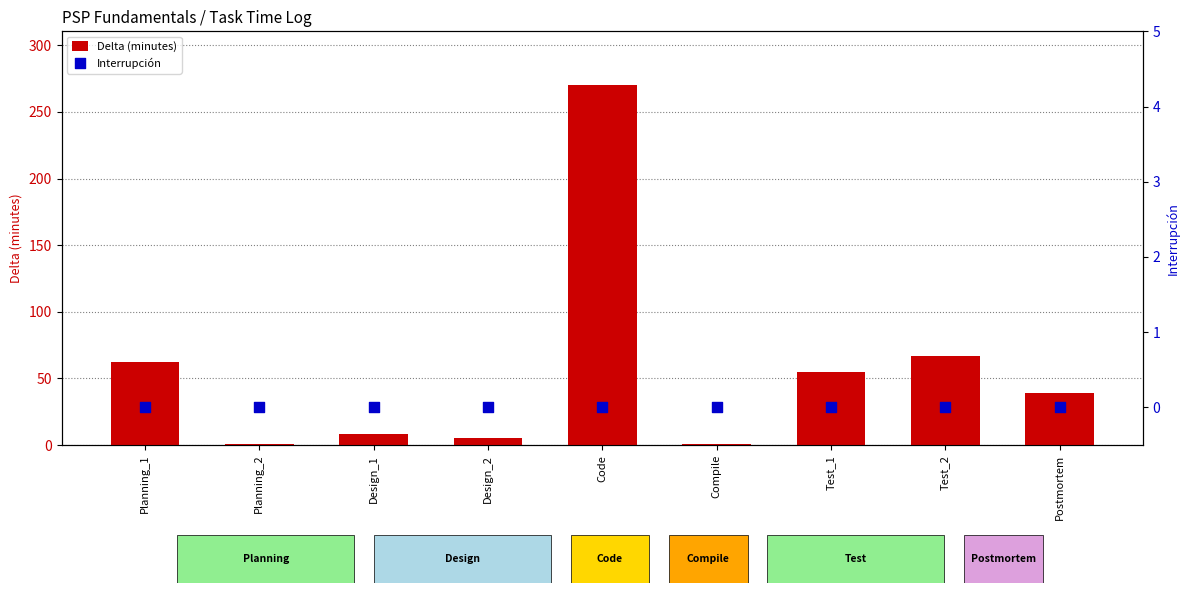

Which series contains the lowest Y value?

Interrupción